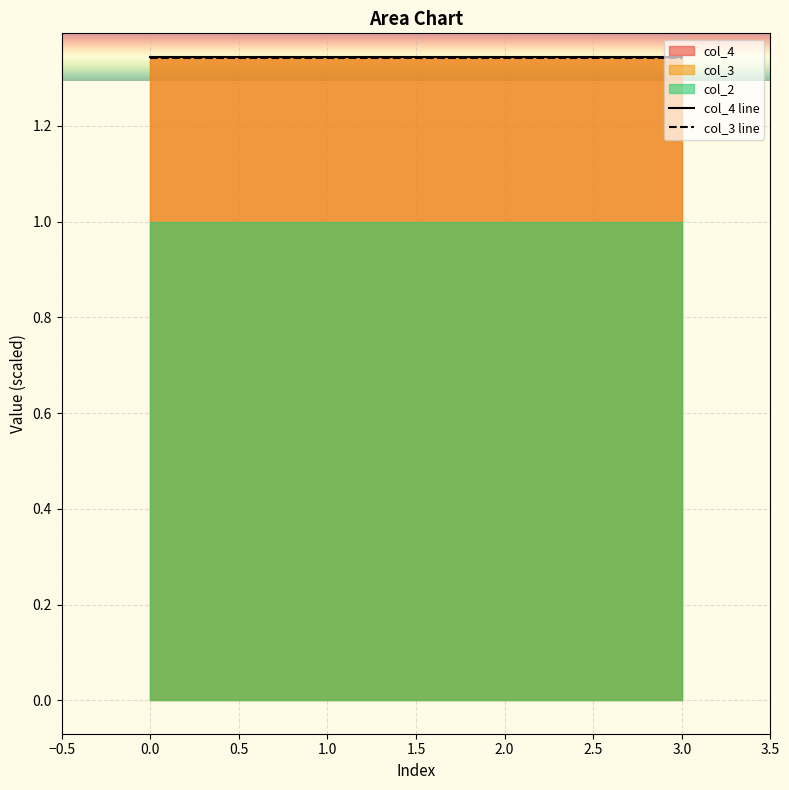

How many categories are shown in the chart?

4